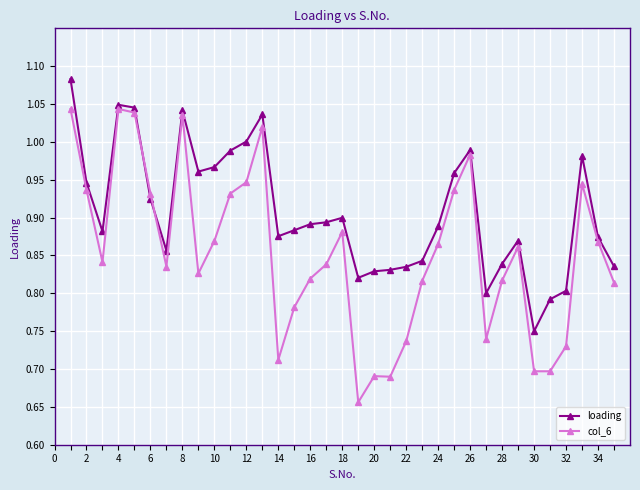

Does the chart have visible grid lines?

Yes